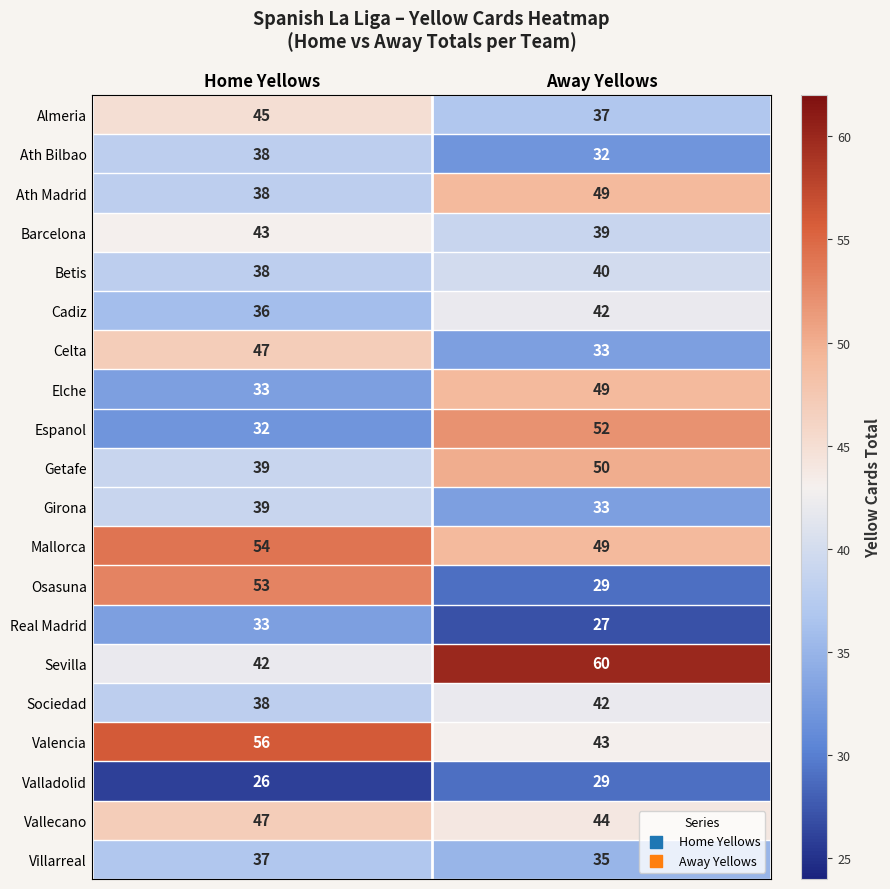

The value of Mallorca at Away Yellows is 71. True or false?

False